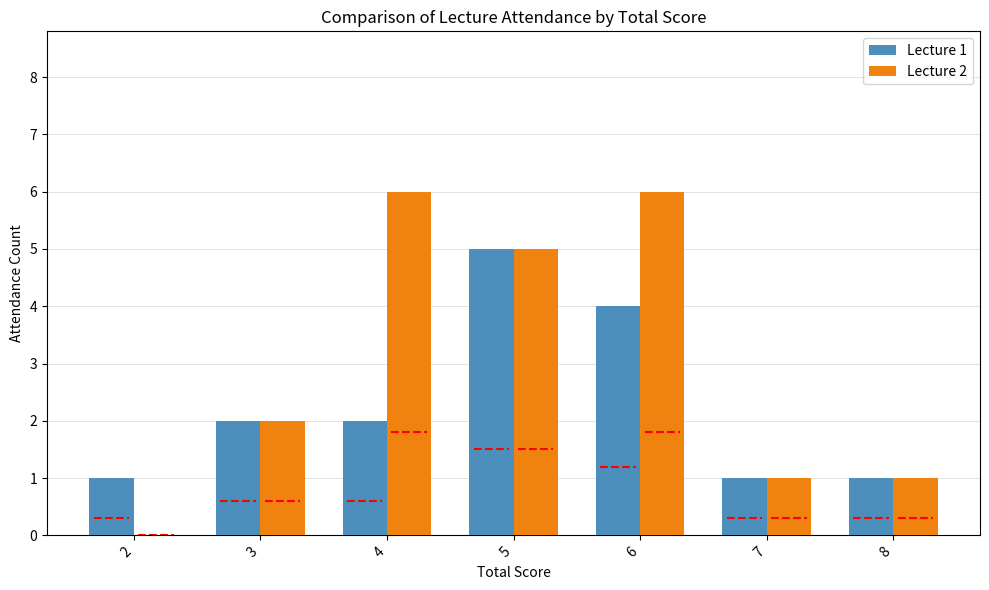

Does the chart contain stacked bars?

No